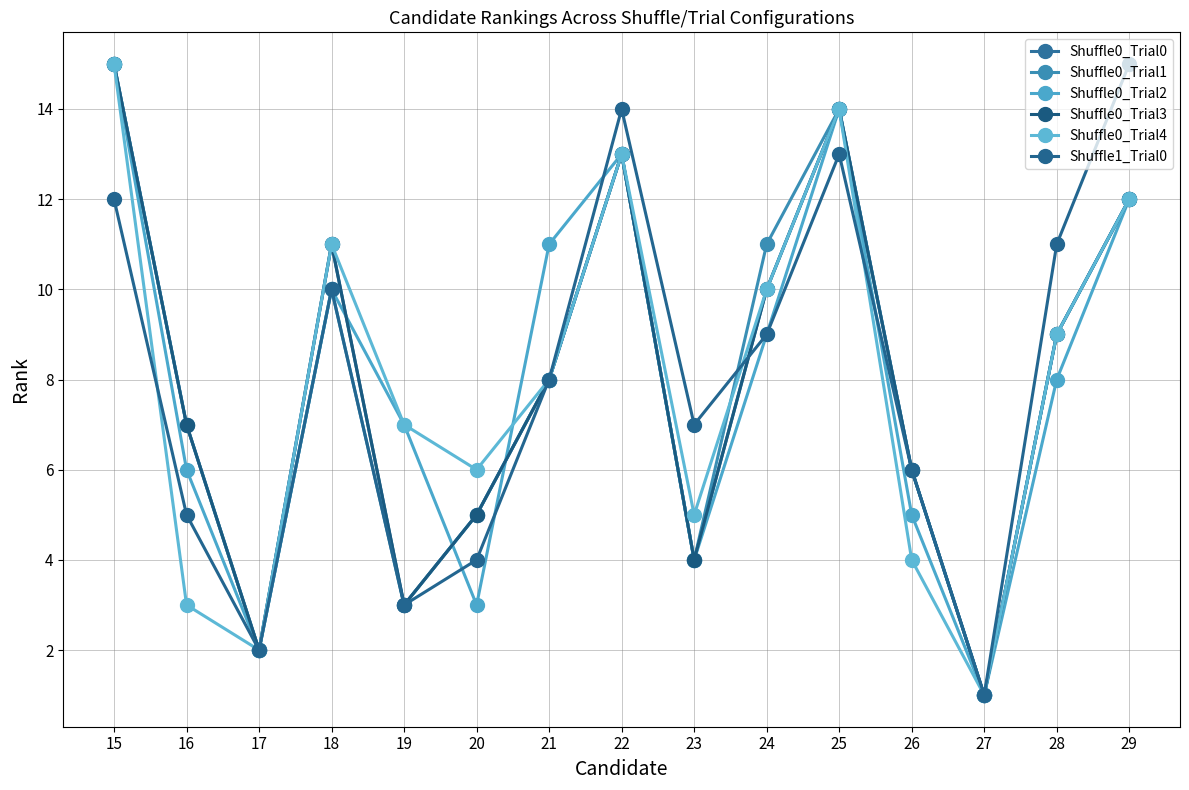

Which series changed the most between 23 and 26?

Shuffle0_Trial0